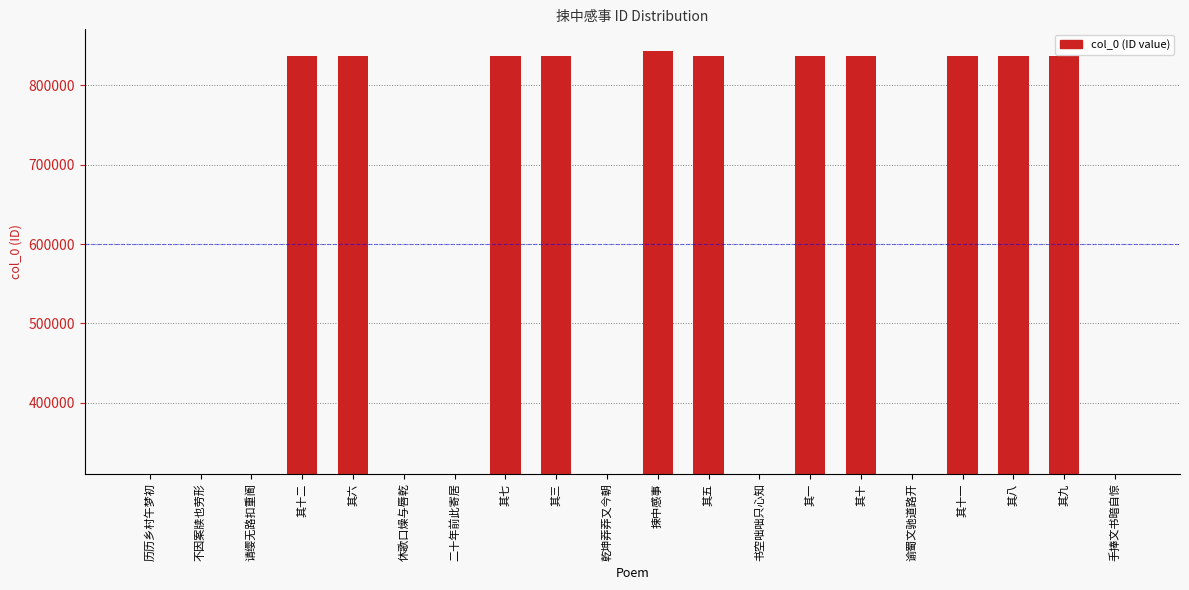

Which category has the lowest value across all series?

二十年前此寄居